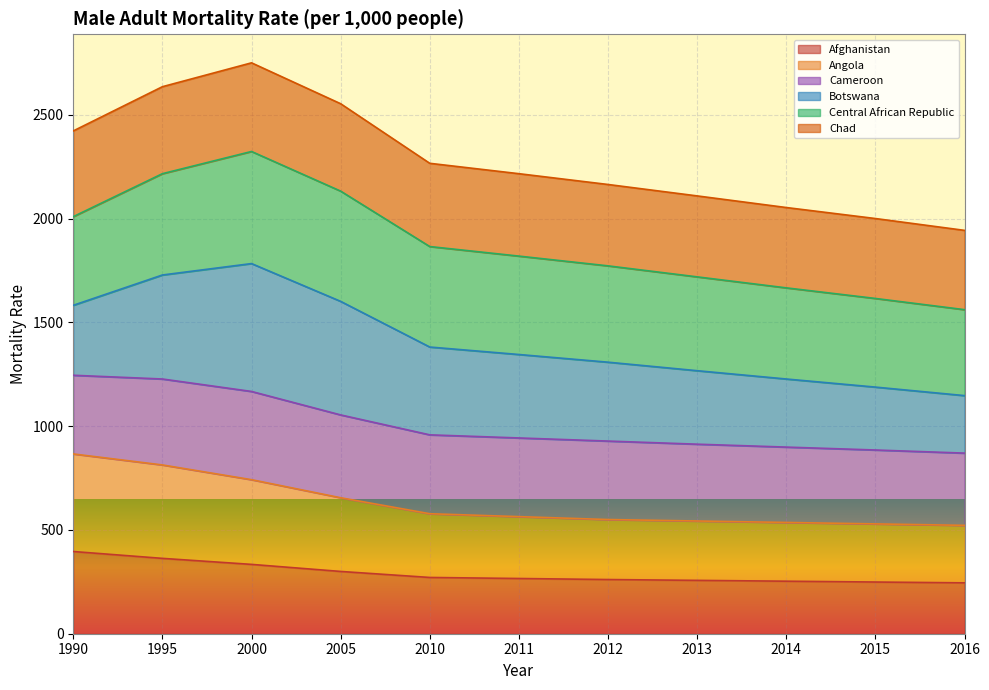

Which series changed the most between 1990 and 2012?

Angola